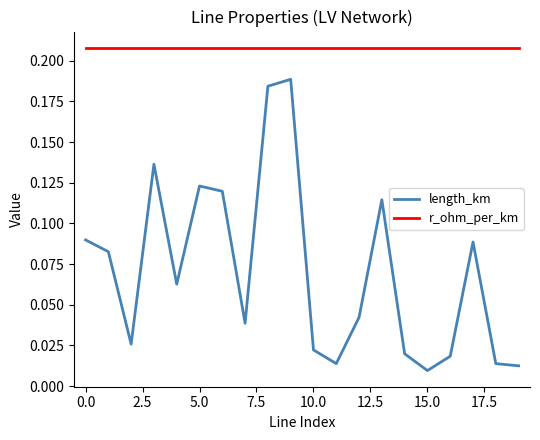

Which series has the widest spread of values?

length_km